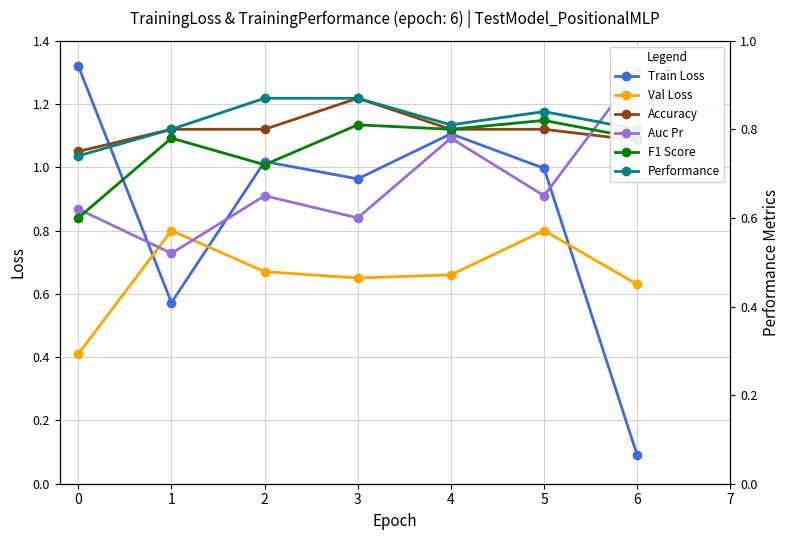

Between 6 and 2, which is larger?

2